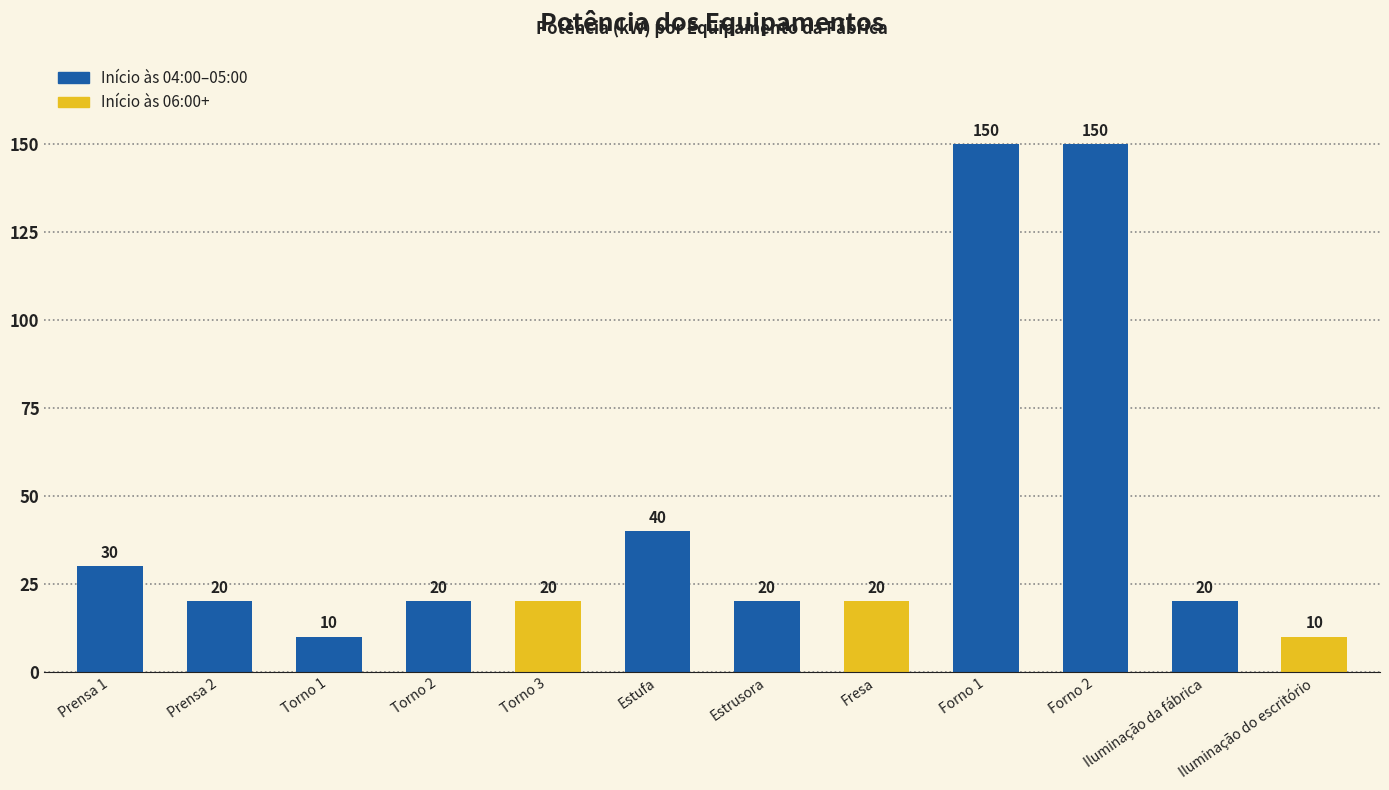

What is the label of the 5th bar from the left?

Torno 3